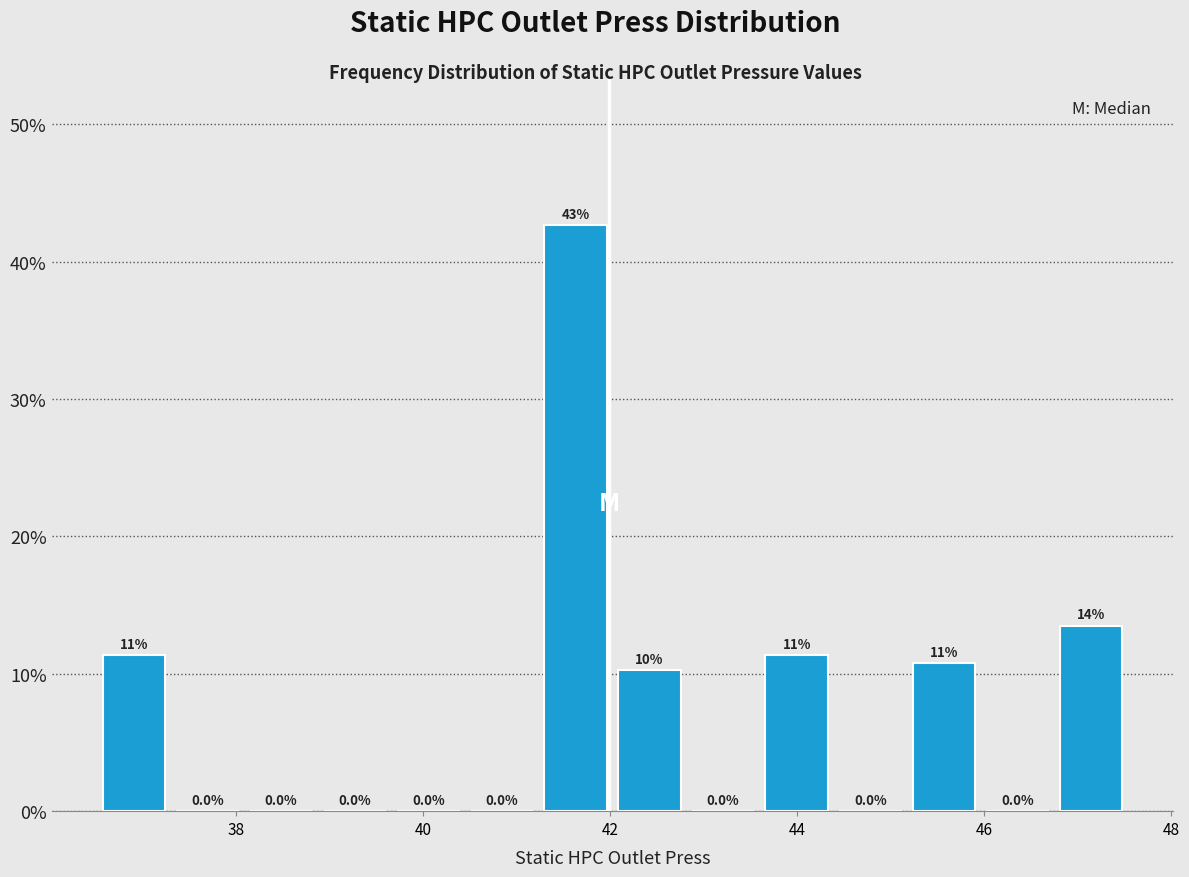

Around what value on the x-axis is the tallest bar? Give the approximate position of its centre, as read against the axis.

41.6